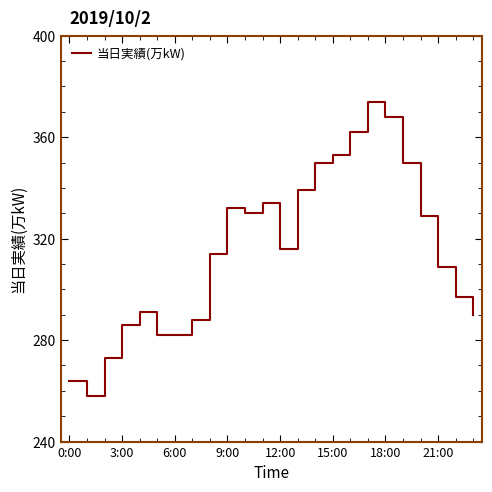

Reading right to left, list all the values displayed in this chart.

290	297	309	329	350	368	374	362	353	350	339	316	334	330	332	314	288	282	282	291	286	273	258	264